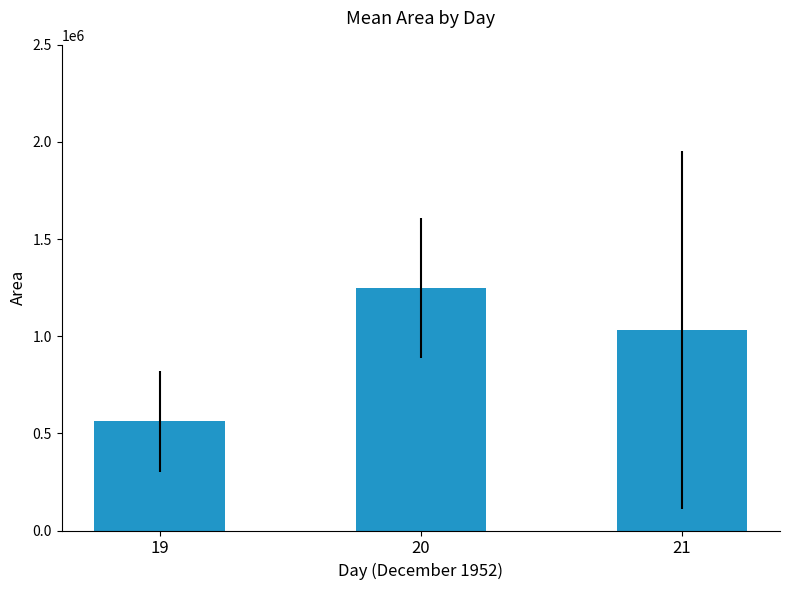

Are the bars grouped side by side (vs. stacked)?

No